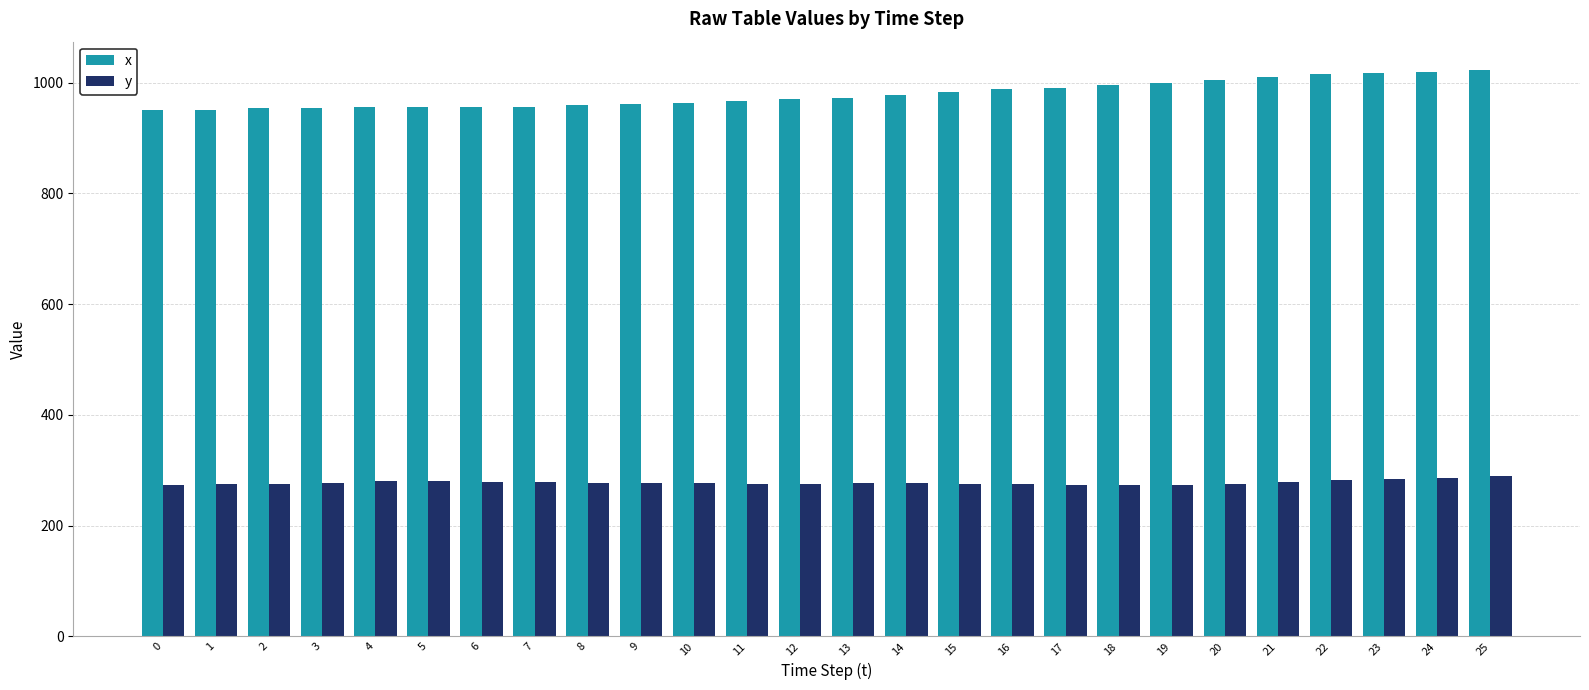

Read the y value at 17.

274